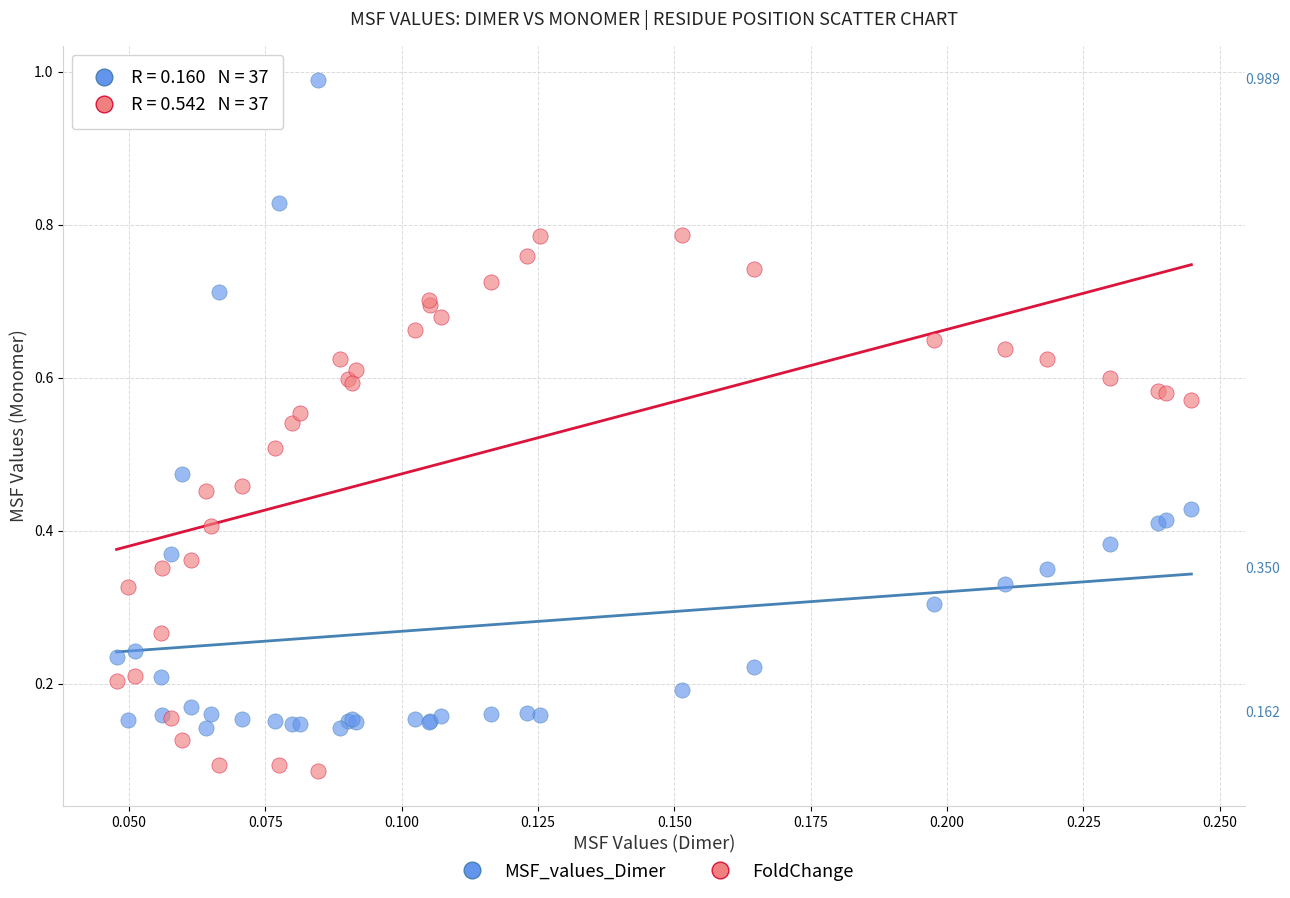

Which series reaches the minimum Y coordinate?

FoldChange